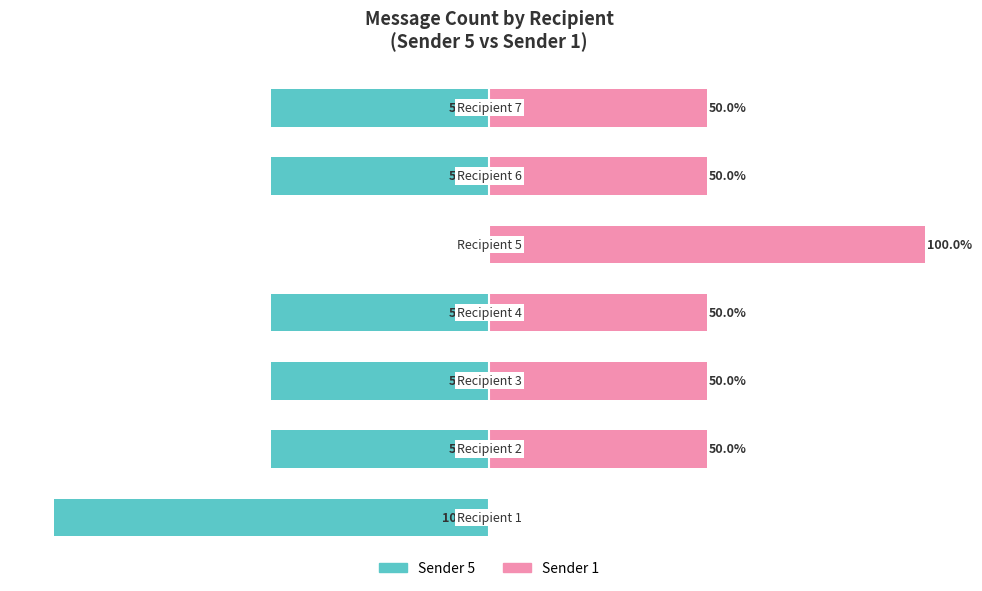

Is the value of Sender 1 at −125 greater than the value of Sender 5 at −50?

Yes